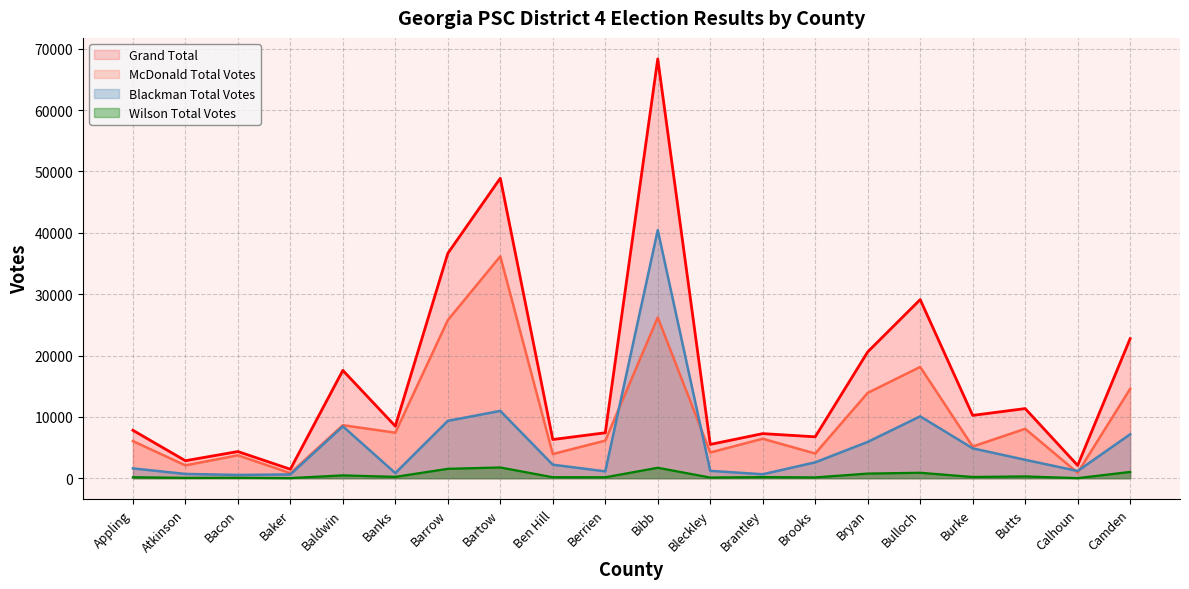

True or false: Grand Total and Wilson Total Votes intersect in this chart.

False